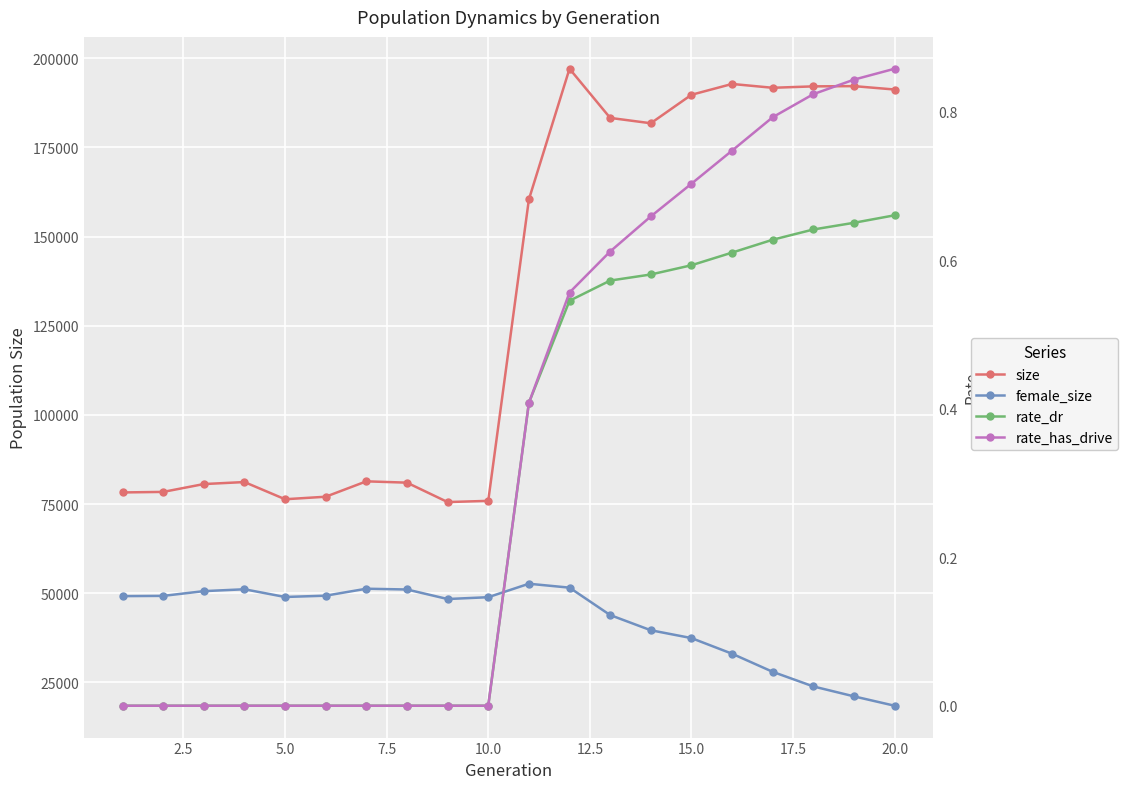

How many lines are shown in the chart?

4